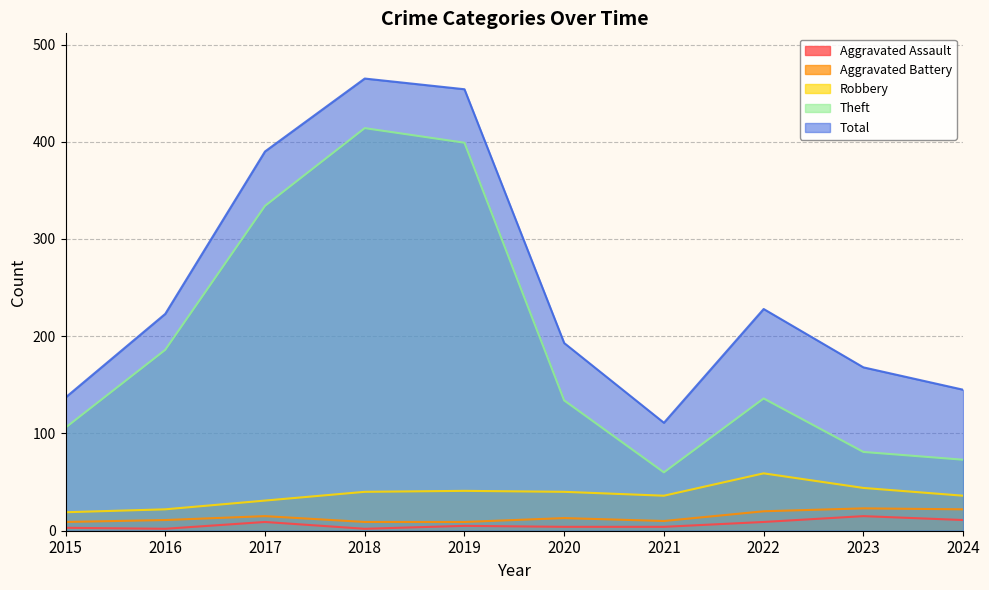

Where is the first local minimum for Theft?

2021